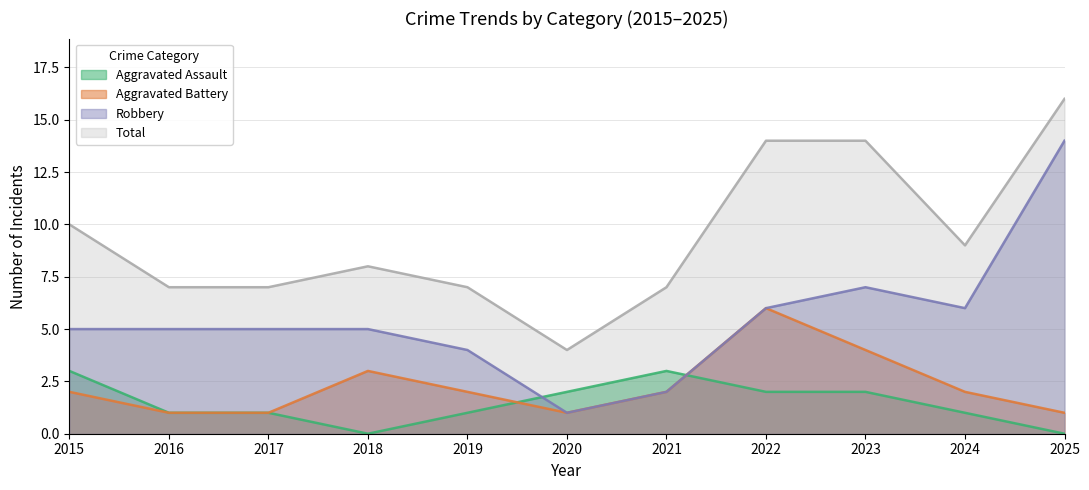

What is the sum of the Total values at 2024 and 2017?

16